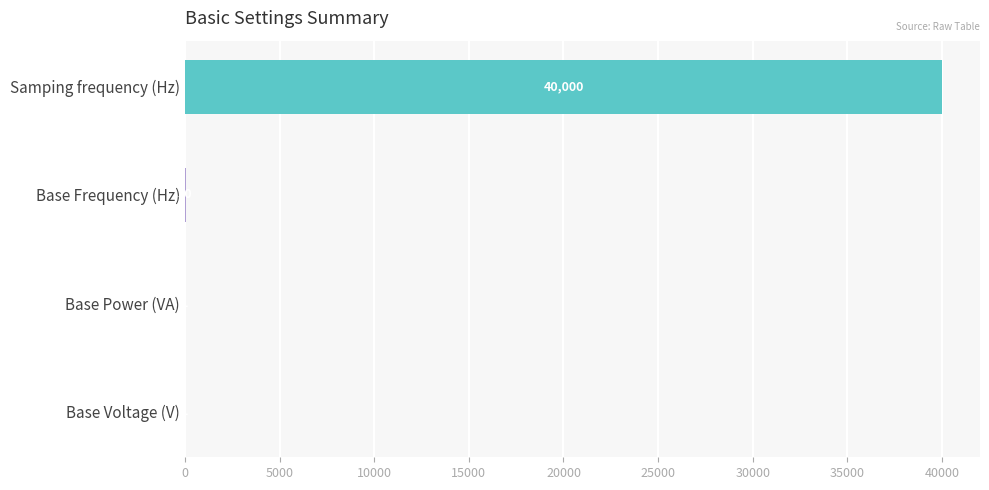

The chart shows a value of 1 at Base Voltage (V). True or false?

True